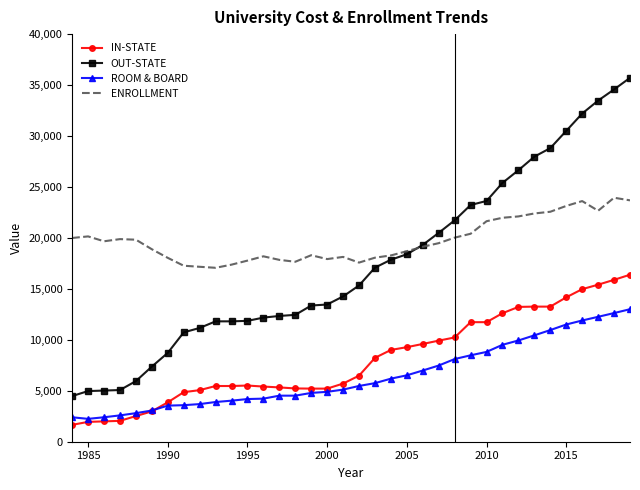

Rank the series by their maximum value, from lowest to highest.

ROOM & BOARD, IN-STATE, ENROLLMENT, OUT-STATE